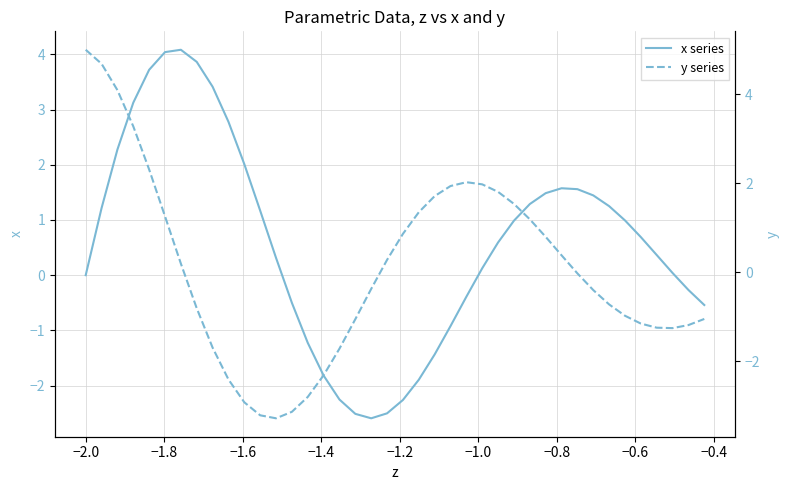

Which series has the largest range (max minus min)?

y series